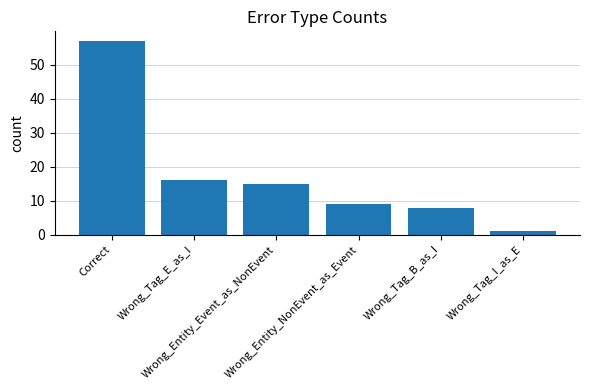

Between Wrong_Tag_I_as_E and Wrong_Entity_NonEvent_as_Event, which is larger?

Wrong_Entity_NonEvent_as_Event